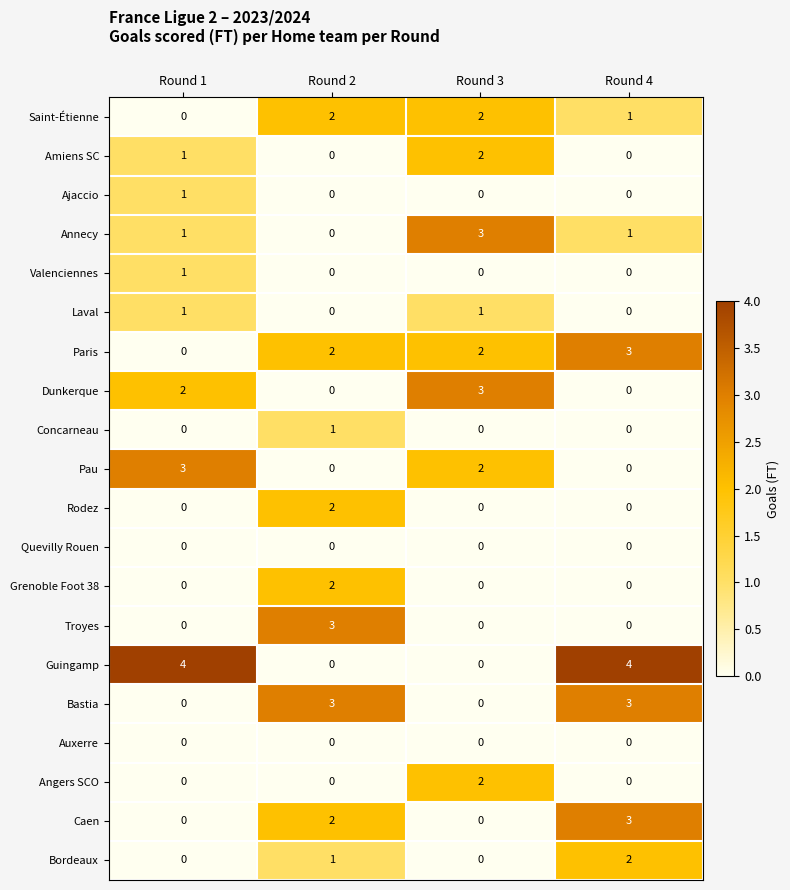

At how many categories does at least one series exceed 0?

4